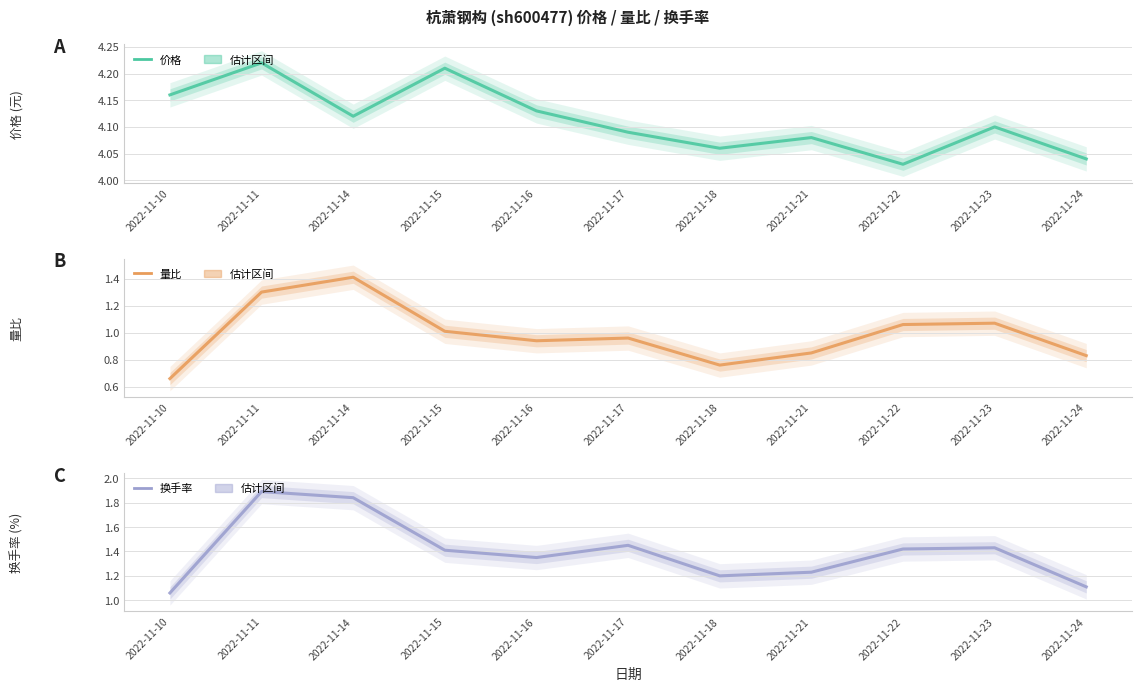

Reading left to right, transcribe all the data shown in this chart.

价格: 4.2	4.2	4.1	4.2	4.1	4.1	4.1	4.1	4.0	4.1	4.0
量比: 0.7	1.3	1.4	1.0	0.9	1.0	0.8	0.8	1.1	1.1	0.8
换手率: 1.1	1.9	1.8	1.4	1.4	1.4	1.2	1.2	1.4	1.4	1.1